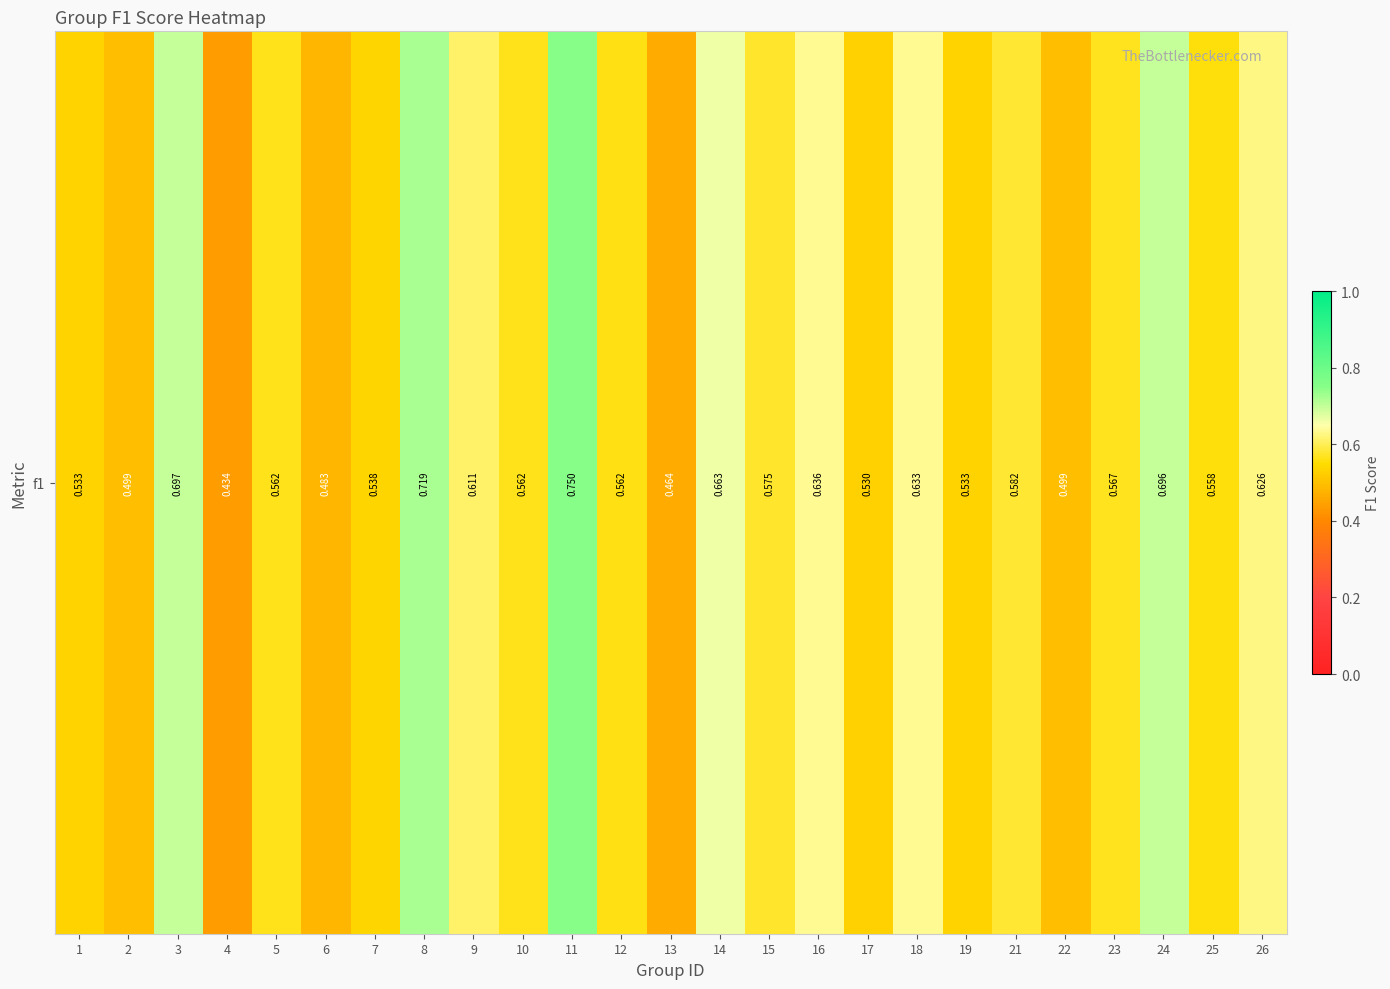

Reading left to right, list all the values displayed in this chart.

0.5	0.5	0.7	0.4	0.6	0.5	0.5	0.7	0.6	0.6	0.8	0.6	0.5	0.7	0.6	0.6	0.5	0.6	0.5	0.6	0.5	0.6	0.7	0.6	0.6